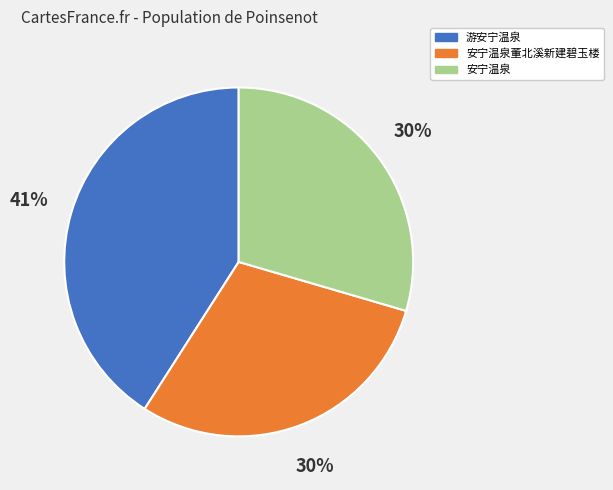

Does any single category account for the majority?

No